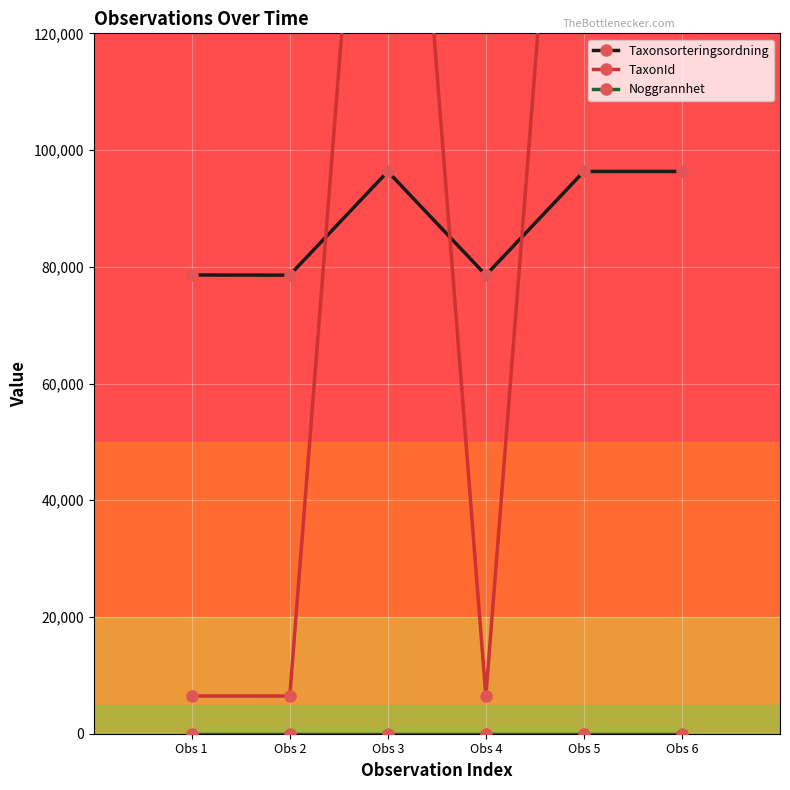

What is the highest value of the Noggrannhet series?

10